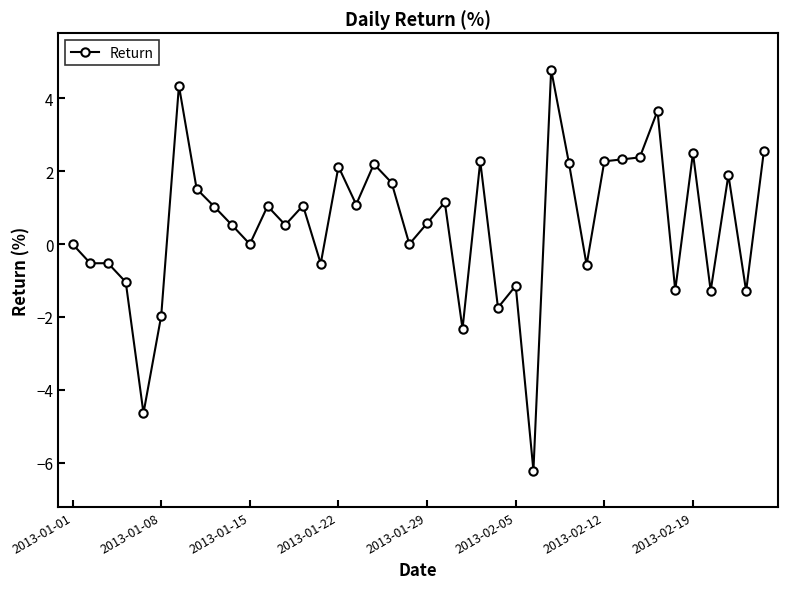

True or false: the data has more than 1 interior local peaks.

True